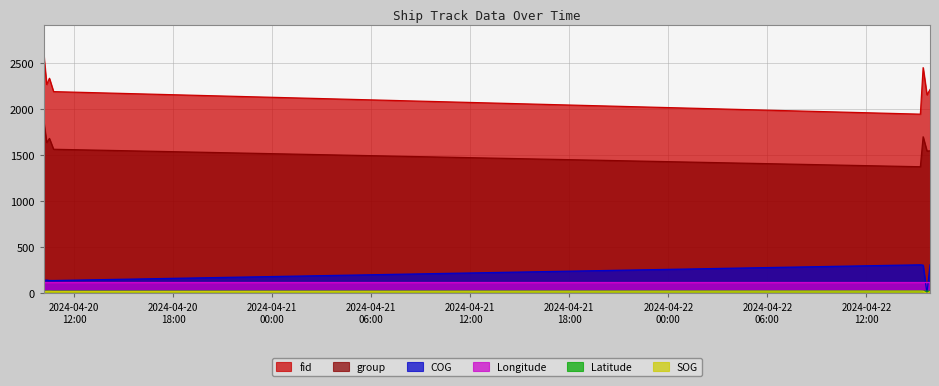

What is the label of the 2nd point from the right?

2024-04-22 15:40:00